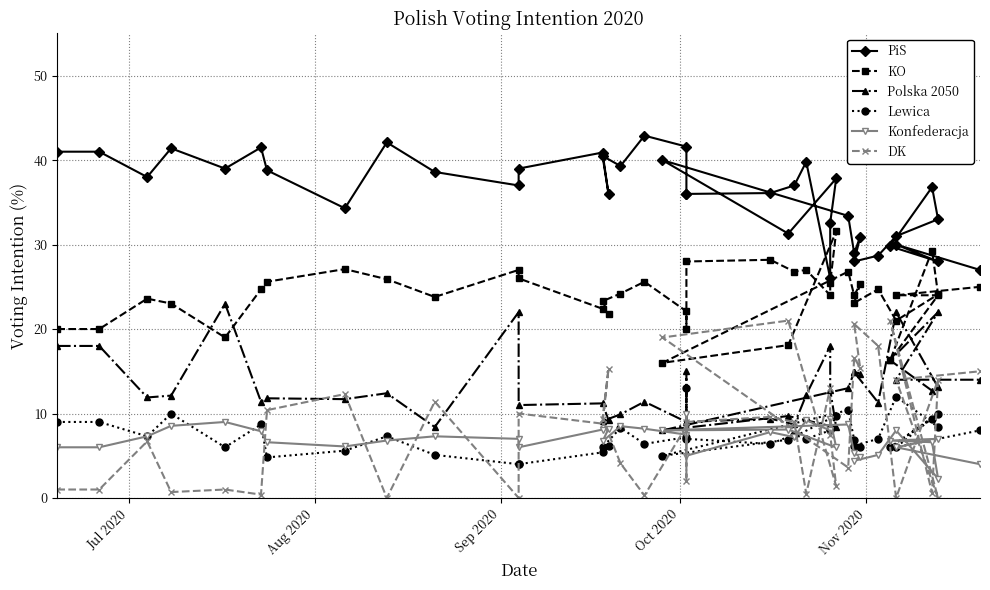

At how many categories does at least one series exceed 7?

40